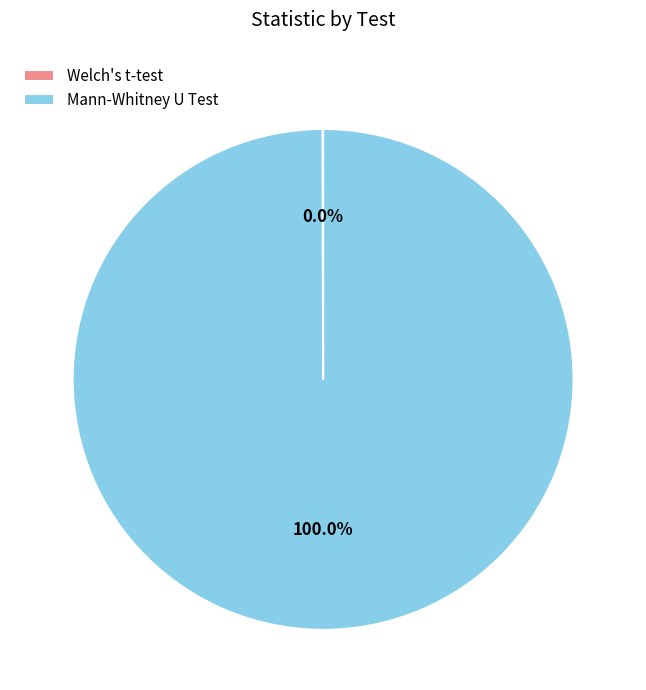

Is it true that Mann-Whitney U Test is 100% of the pie?

True